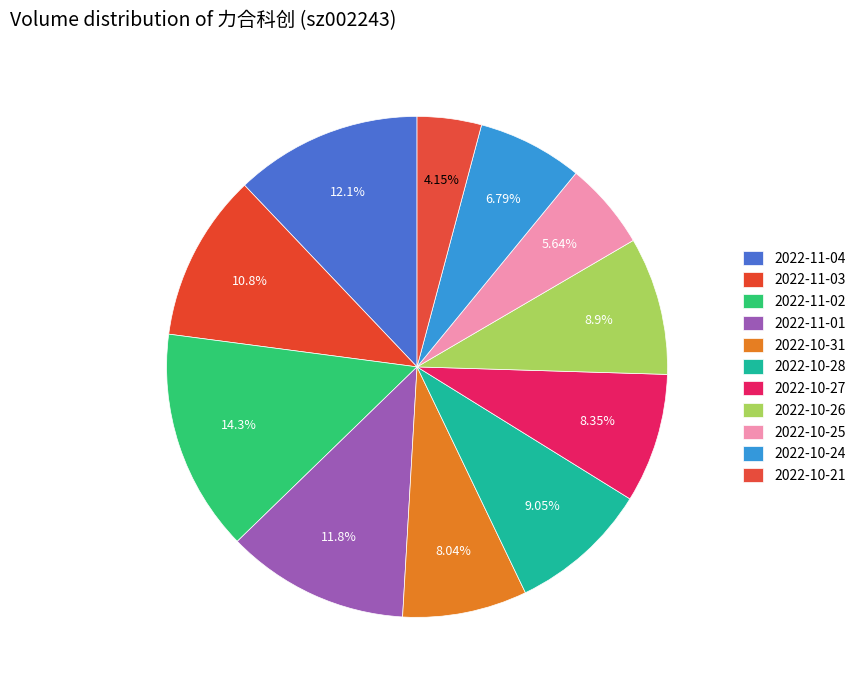

What percentage is the 2022-10-25 slice, to the nearest percent?

6%